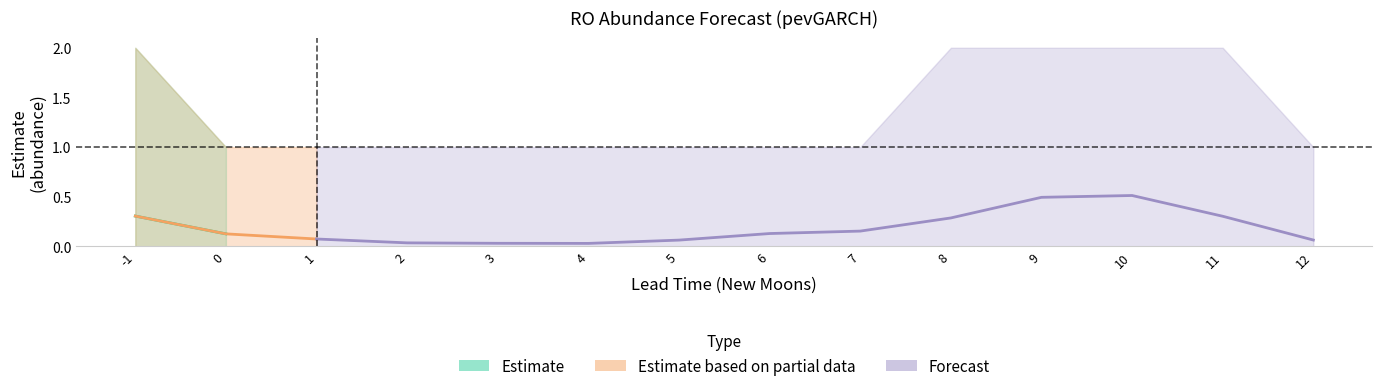

What is the difference between the maximum and minimum values in the upper_pi series?

1.0